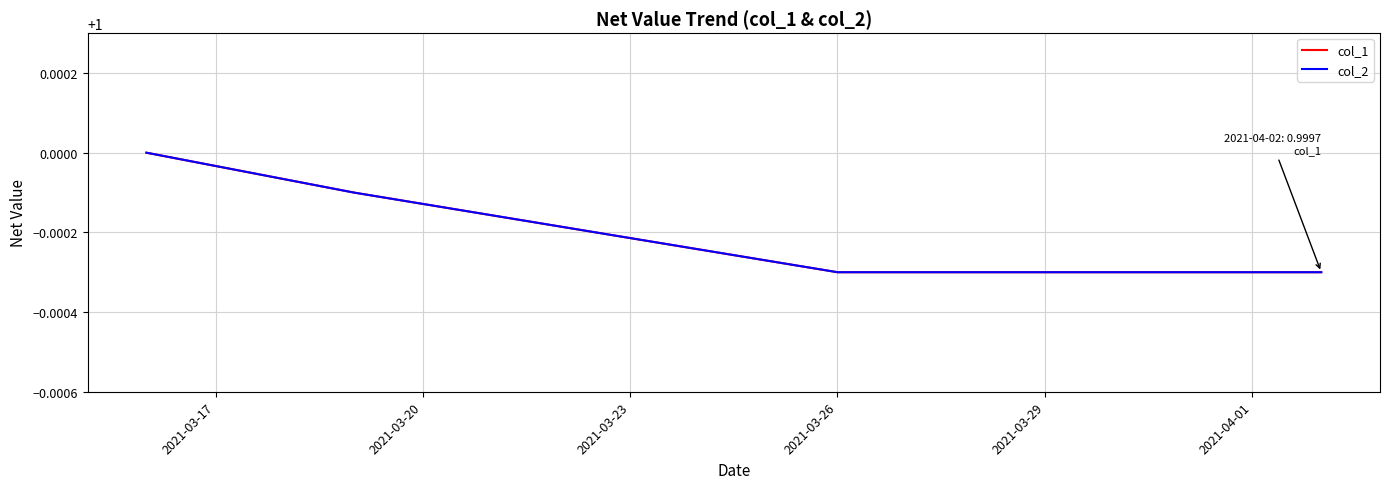

What is the value of the col_1 point at the 4th from the left?

1.0